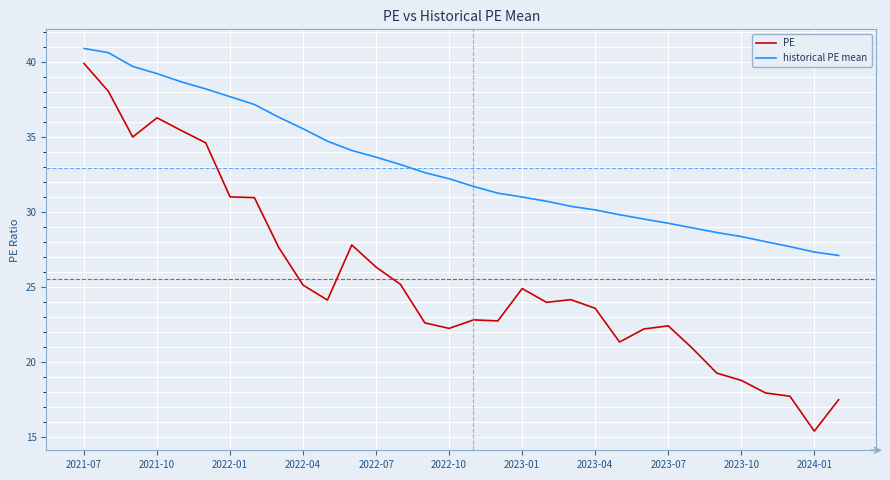

True or false: PE and historical PE mean cross at least once.

False